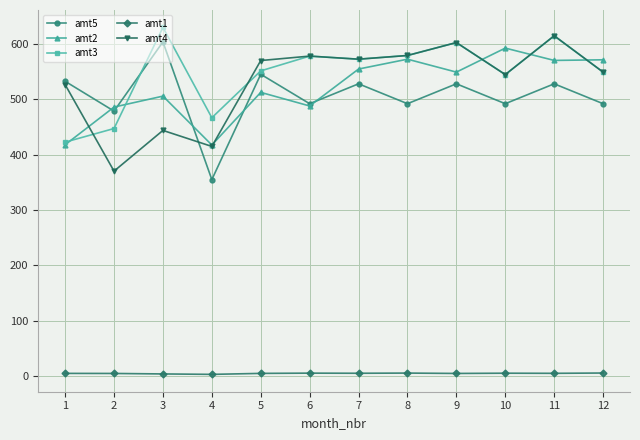

True or false: amt4 and amt1 cross at least once.

False